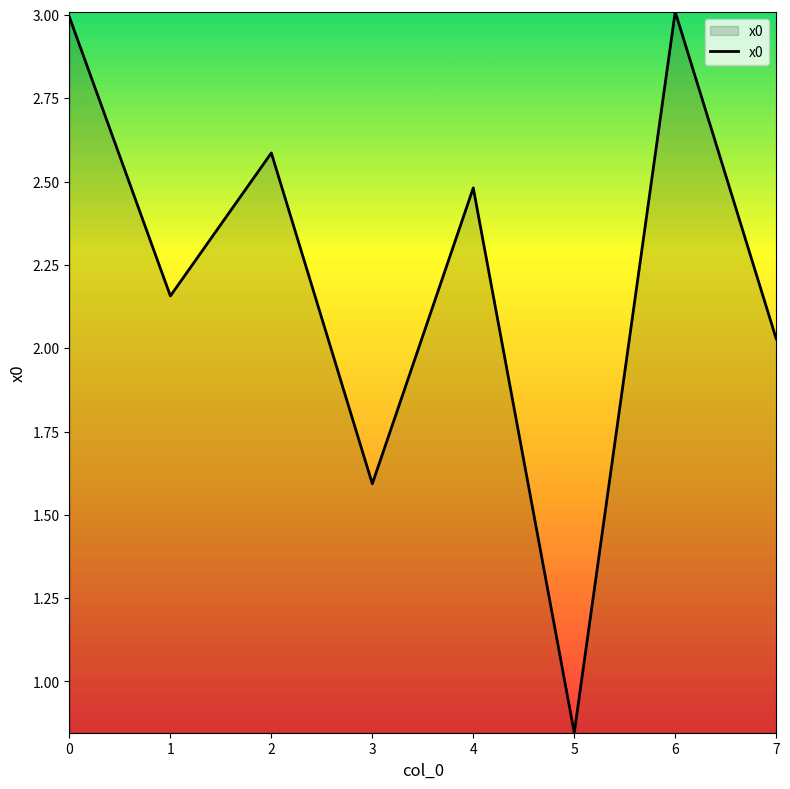

The chart shows a value of 1.4 at 4. True or false?

False